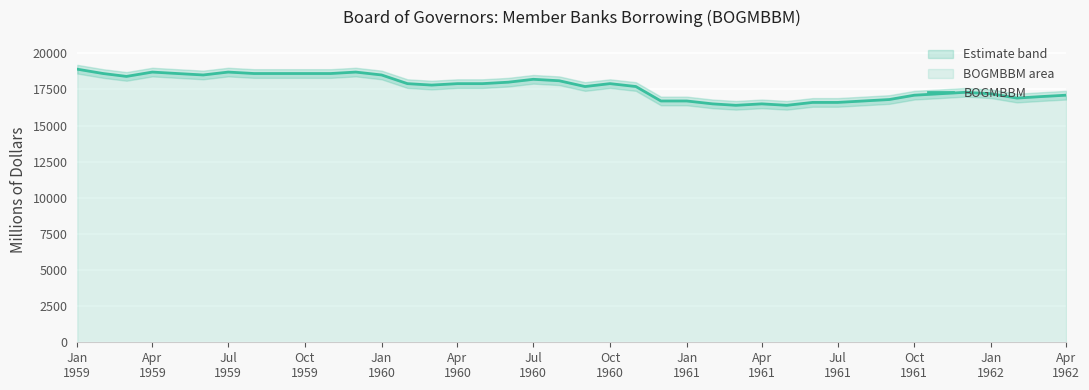

What is the value of the 10th point from the left?

18600